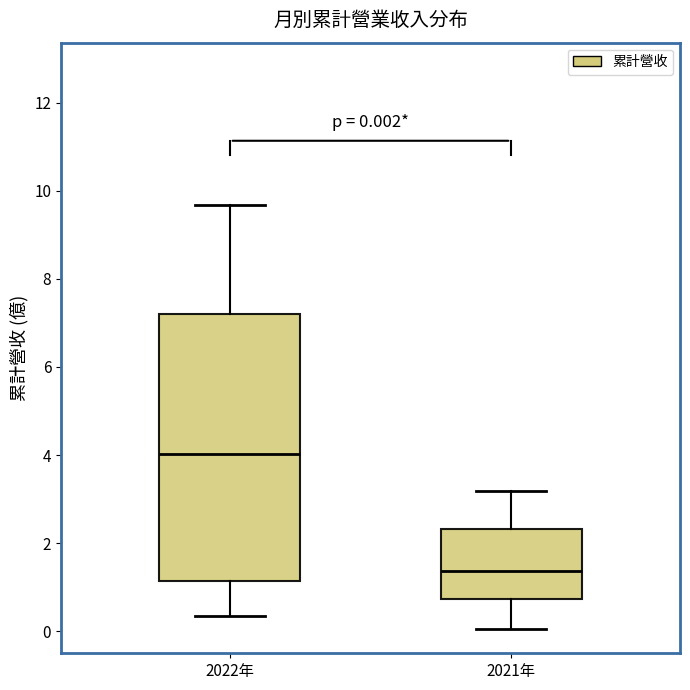

Comparing the boxes themselves (not the whiskers), which one is the tallest?

2022年